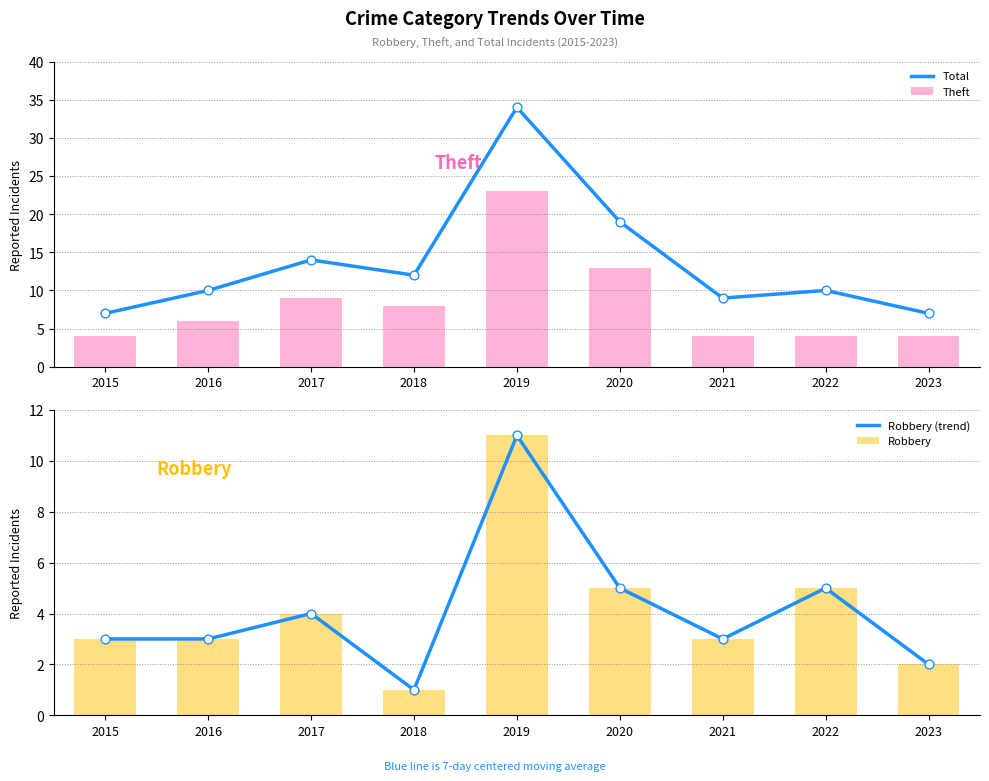

At how many categories does at least one series exceed 4?

9